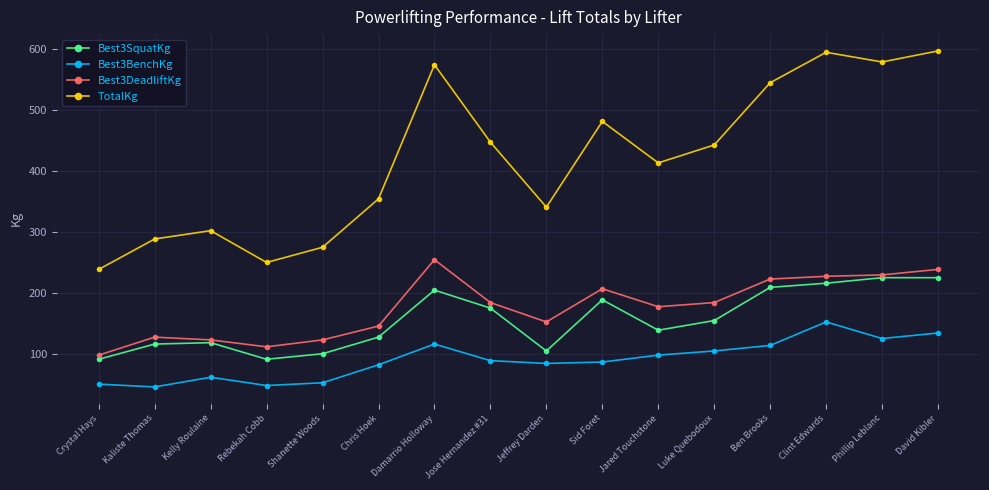

In TotalKg, how many points are lower than both neighbors (excluding endpoints)?

4